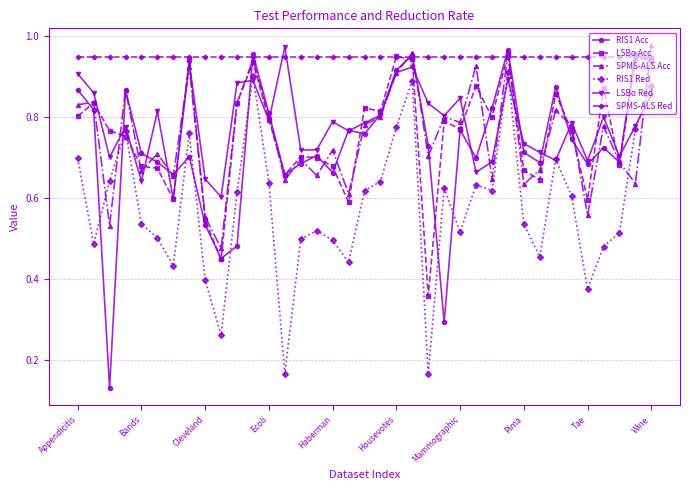

True or false: SPMS-ALS Acc has more than 2 points higher than both neighbors.

True